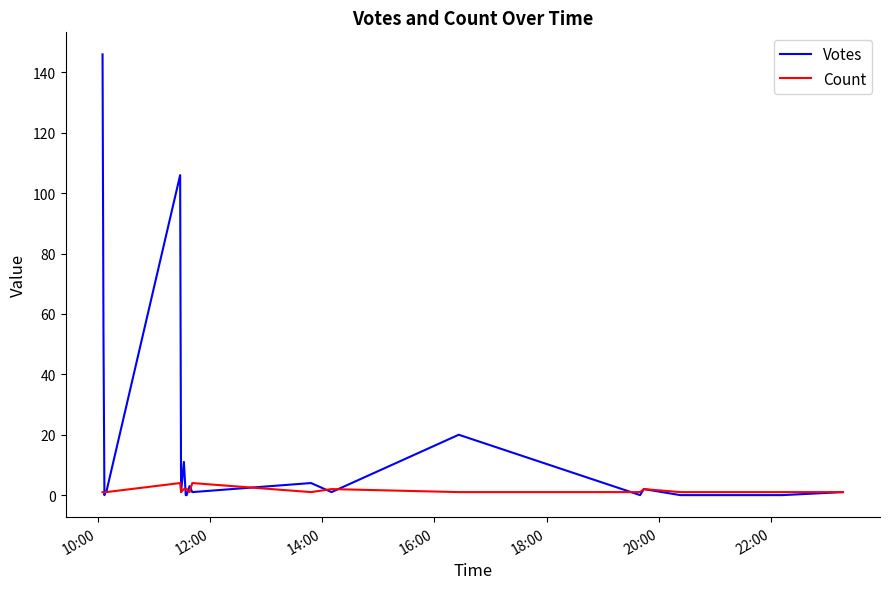

Count the number of data series in this chart.

2